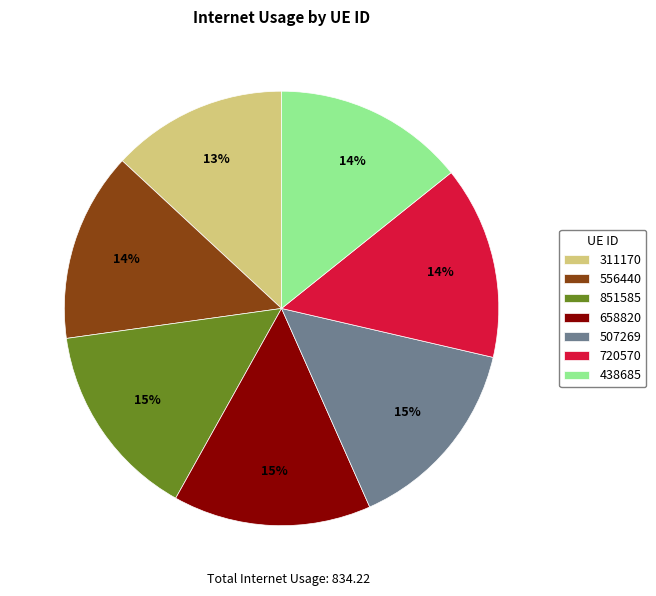

Is it true that 438685 is 27% of the pie?

False